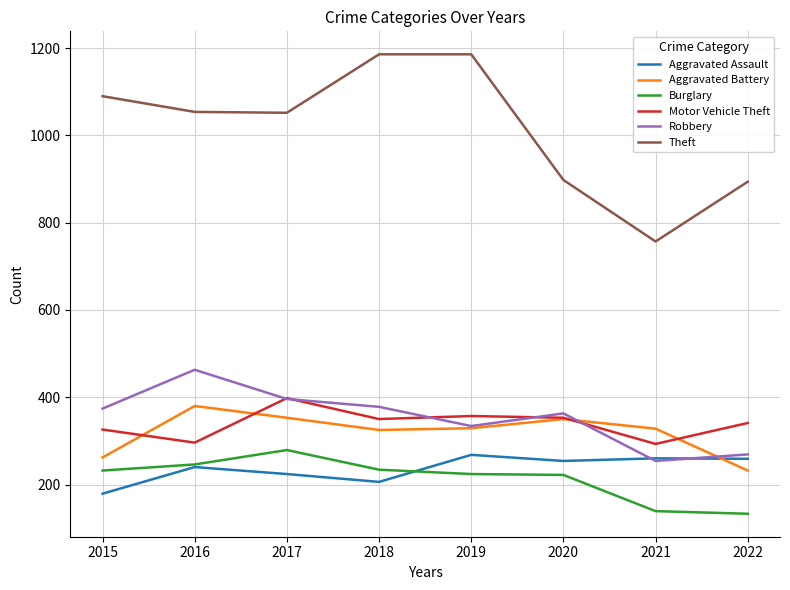

What is the spread (max minus min) of values at 2022?

761